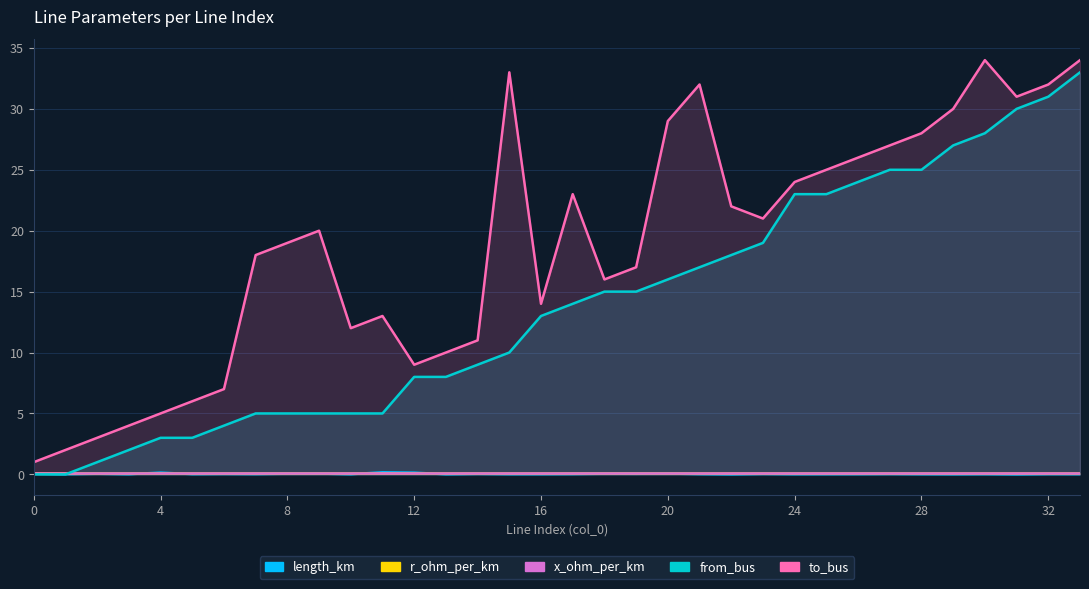

In x_ohm_per_km, how many points are lower than both neighbors (excluding endpoints)?

1